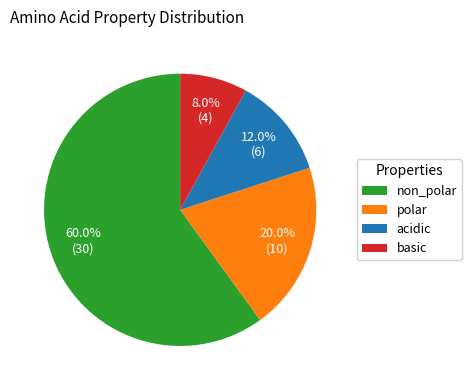

To the nearest percent, what percentage of the pie is acidic?

12%